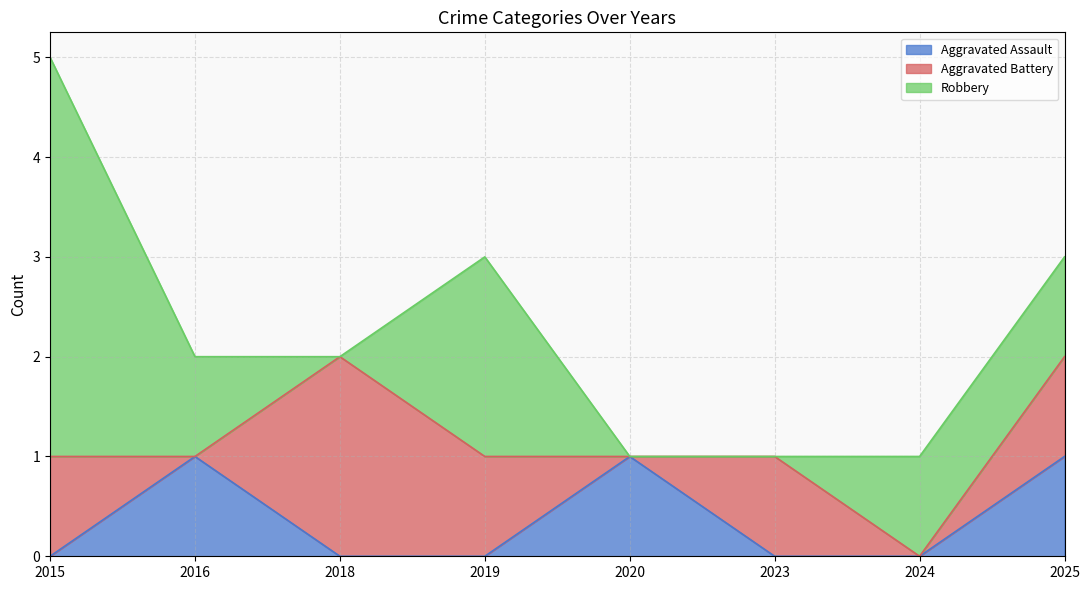

True or false: Aggravated Battery and Aggravated Assault intersect in this chart.

True